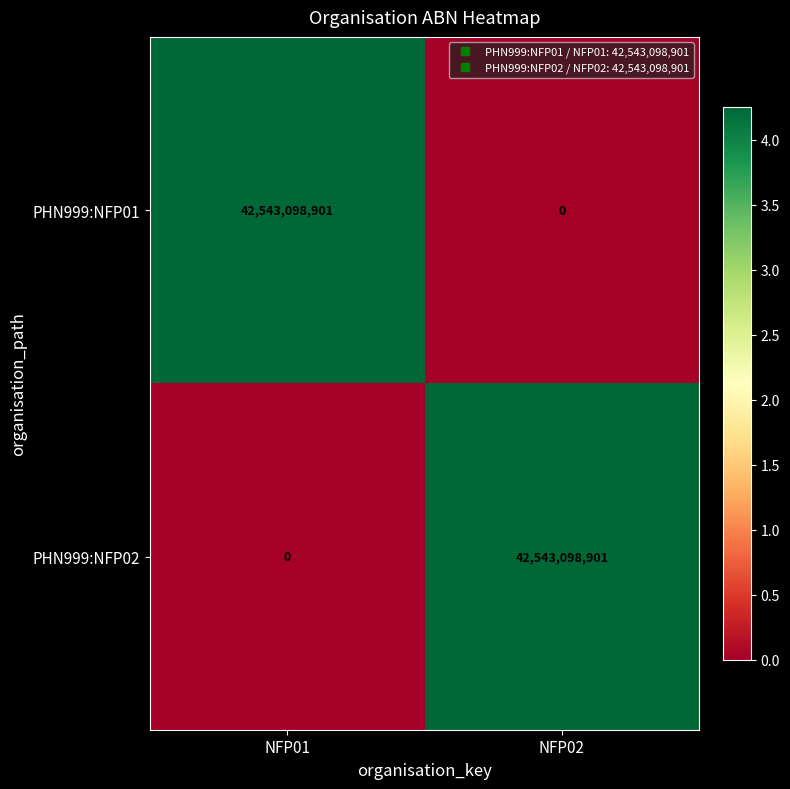

What is the total value across all series at NFP01?

42543098901